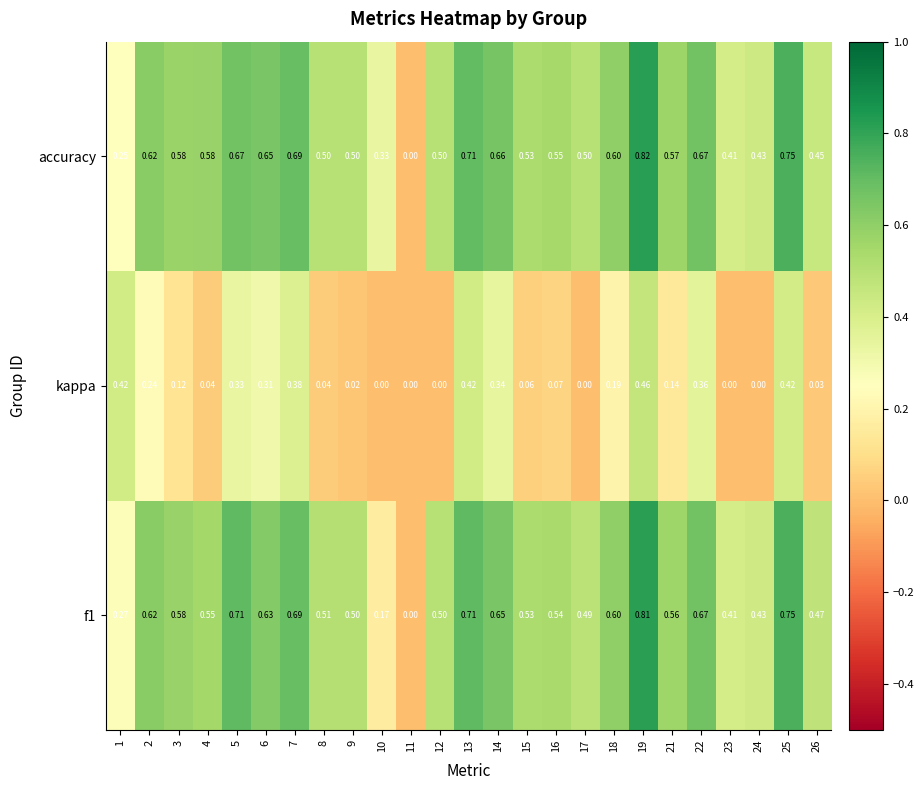

Which series has the largest range (max minus min)?

accuracy